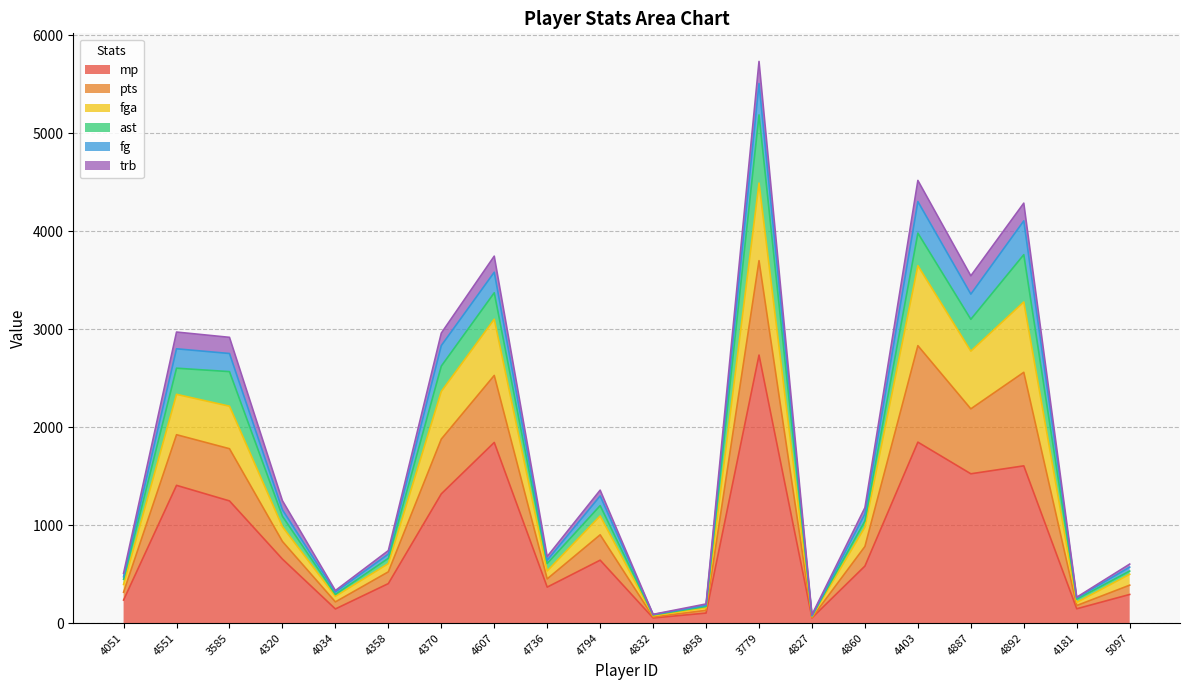

At how many categories does at least one series exceed 3924?

3